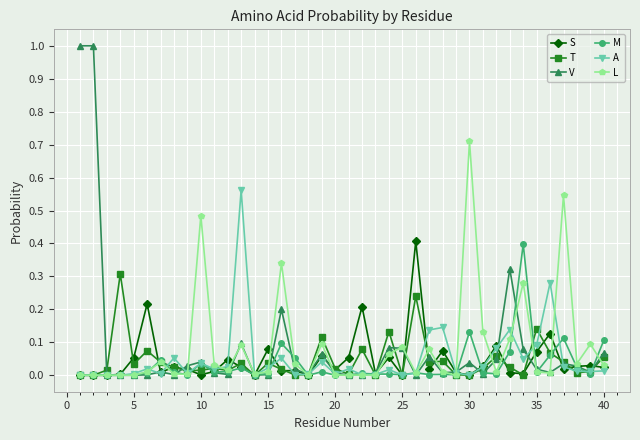

True or false: V has more than 1 interior local peaks.

True